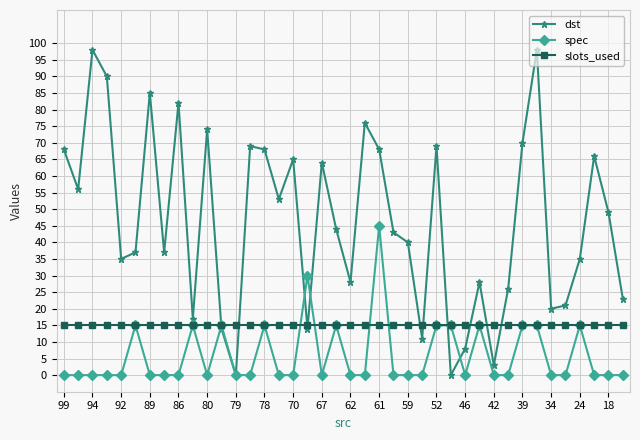

Rank the series by their maximum value, from lowest to highest.

slots_used, spec, dst